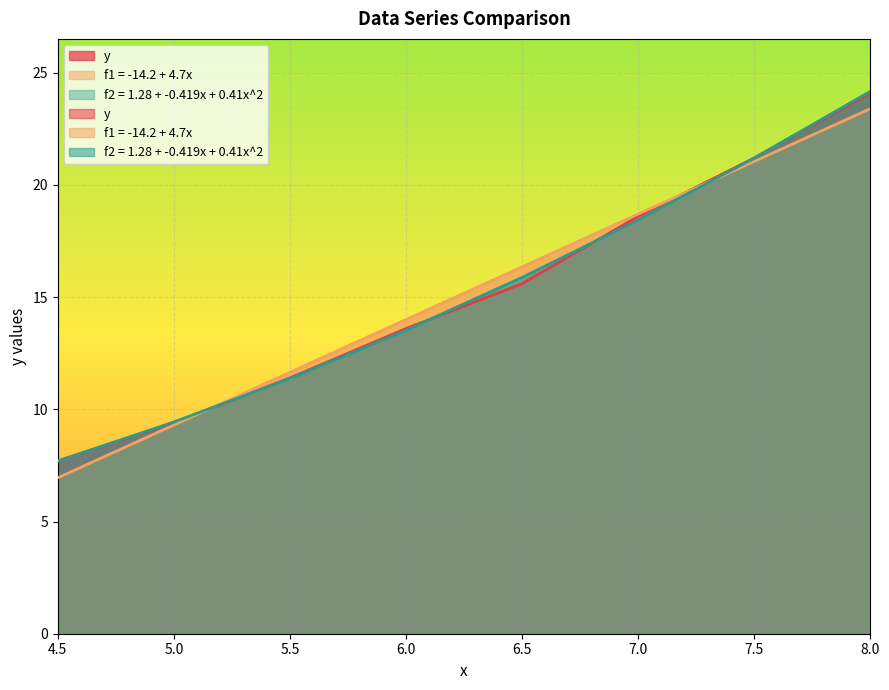

How many values in the f1 = -14.2 + 4.7x series exceed 16?

4